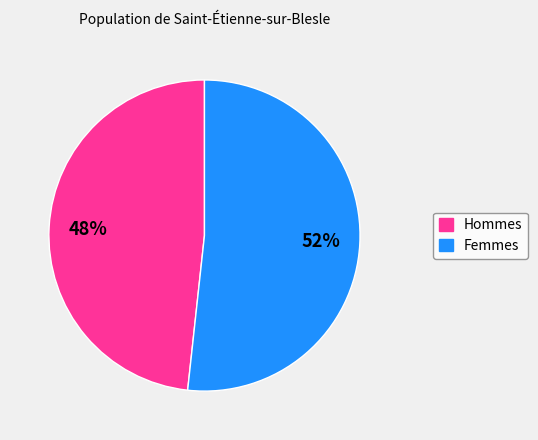

Is there any slice that represents more than half of the pie?

Yes